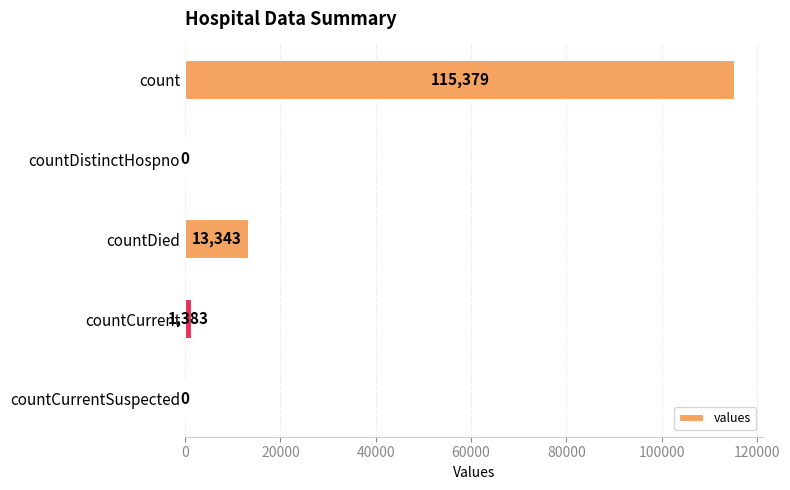

At which label is the value closest to 57689?

countDied